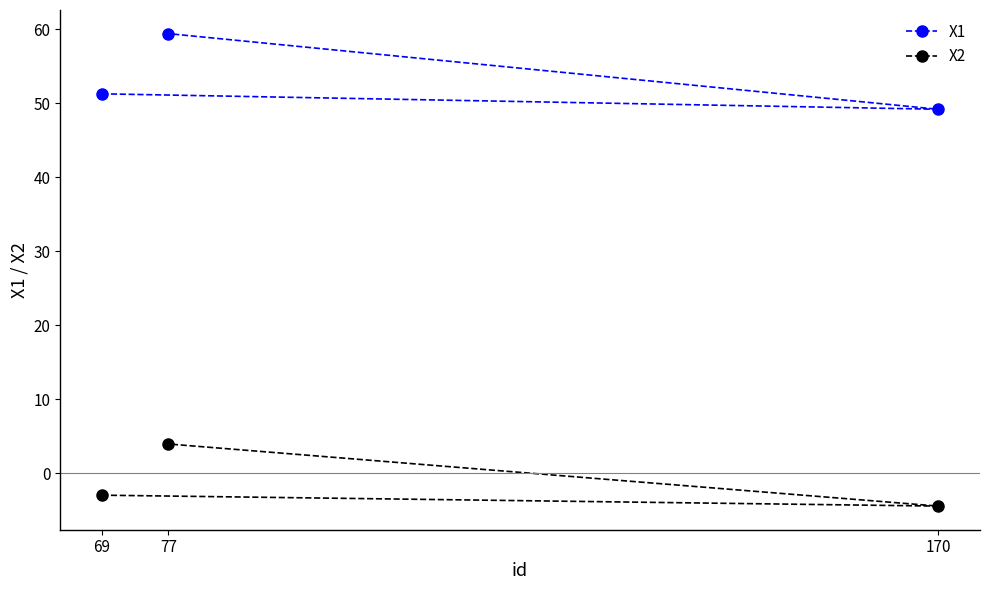

What is the difference between the highest and lowest values at 69?

54.2